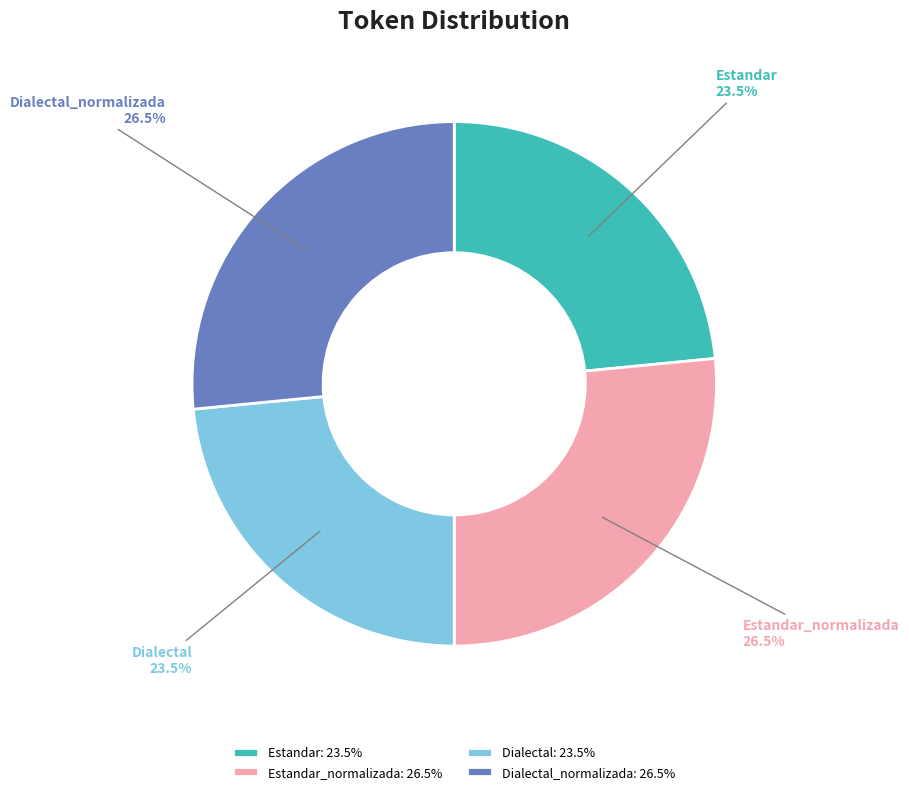

Which has a higher value, Dialectal or Dialectal_normalizada?

Dialectal_normalizada